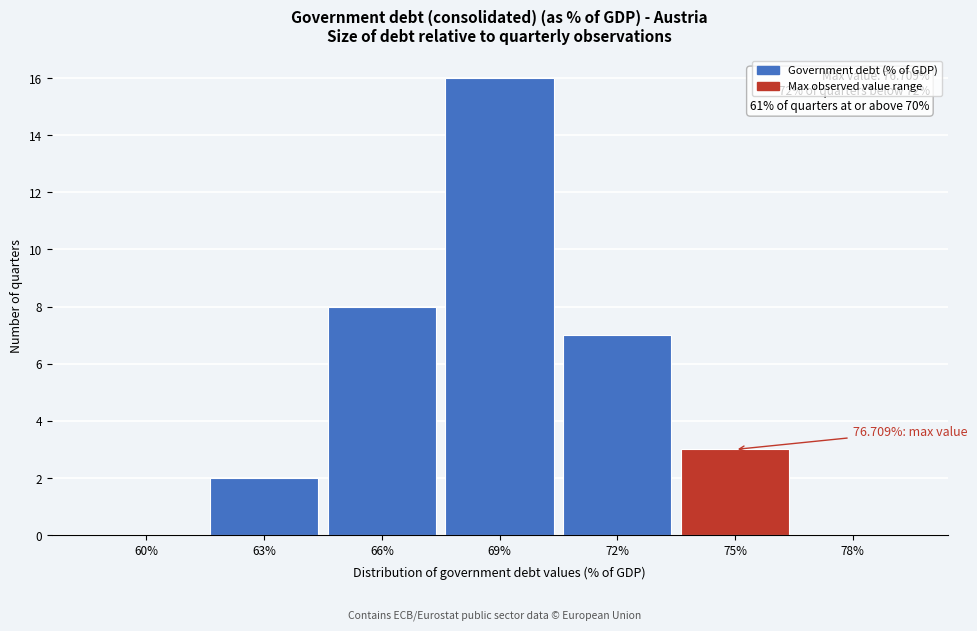

What is the change in value from 66% to 75%?

-5